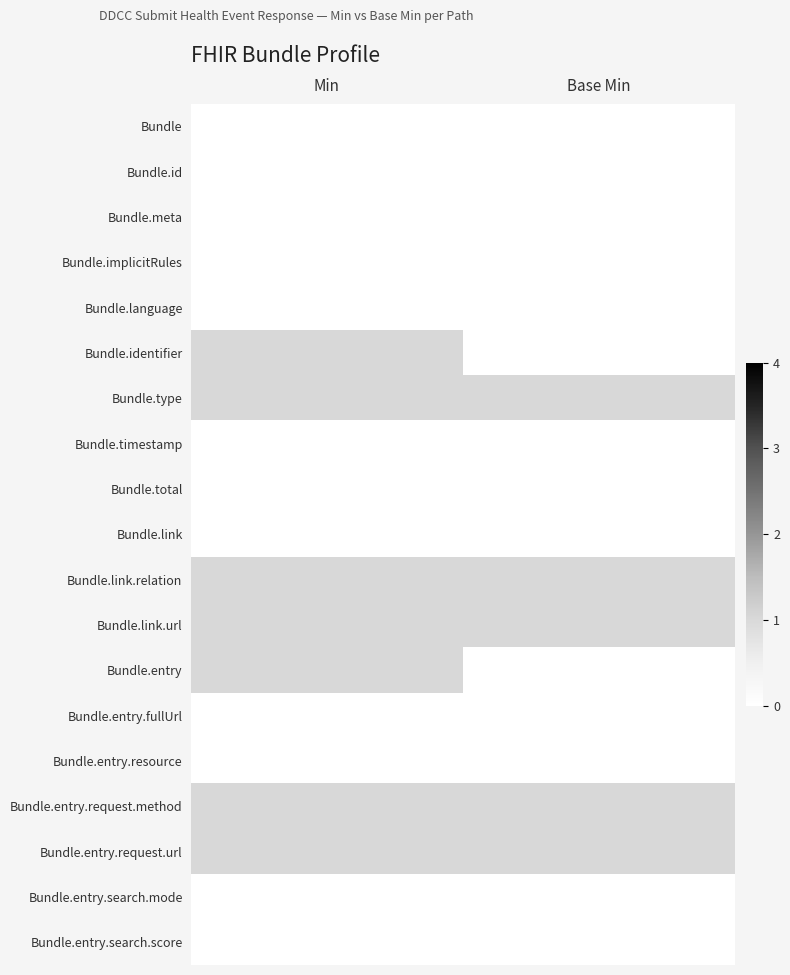

At which category does the chart reach its minimum across all series?

Min